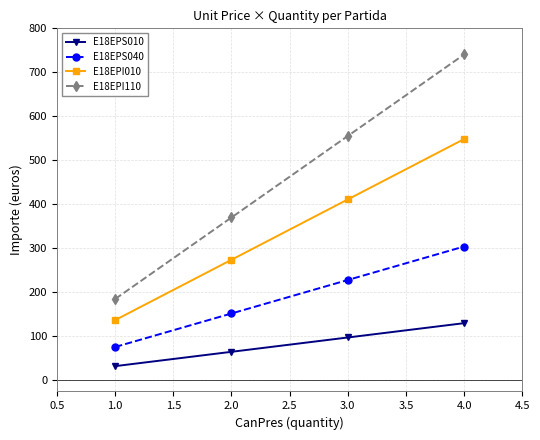

True or false: E18EPS040 and E18EPI110 intersect in this chart.

False